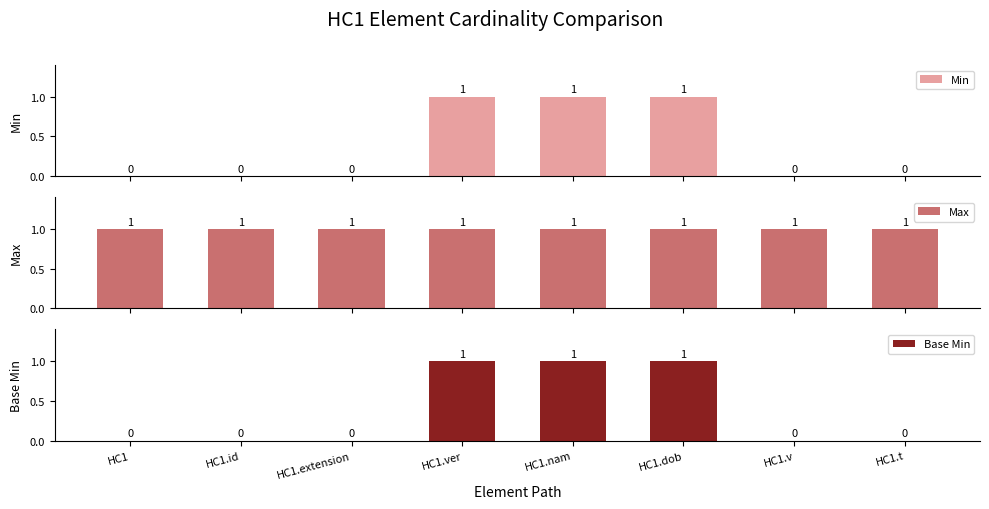

What value does the Max series have at HC1.extension?

1